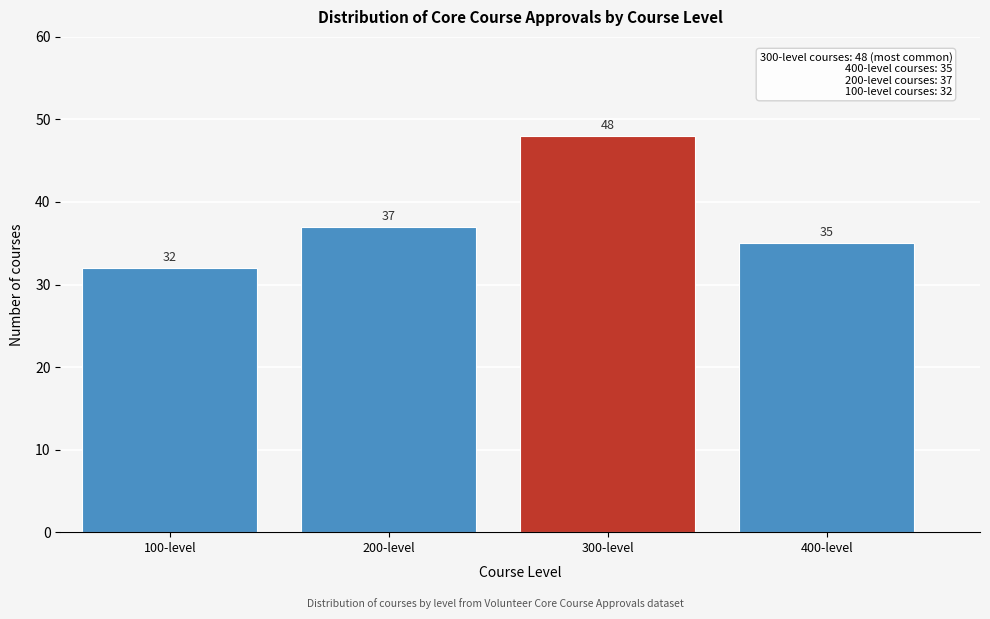

Reading left to right, what are all the values shown in this chart?

100-level=32	200-level=37	300-level=48	400-level=35